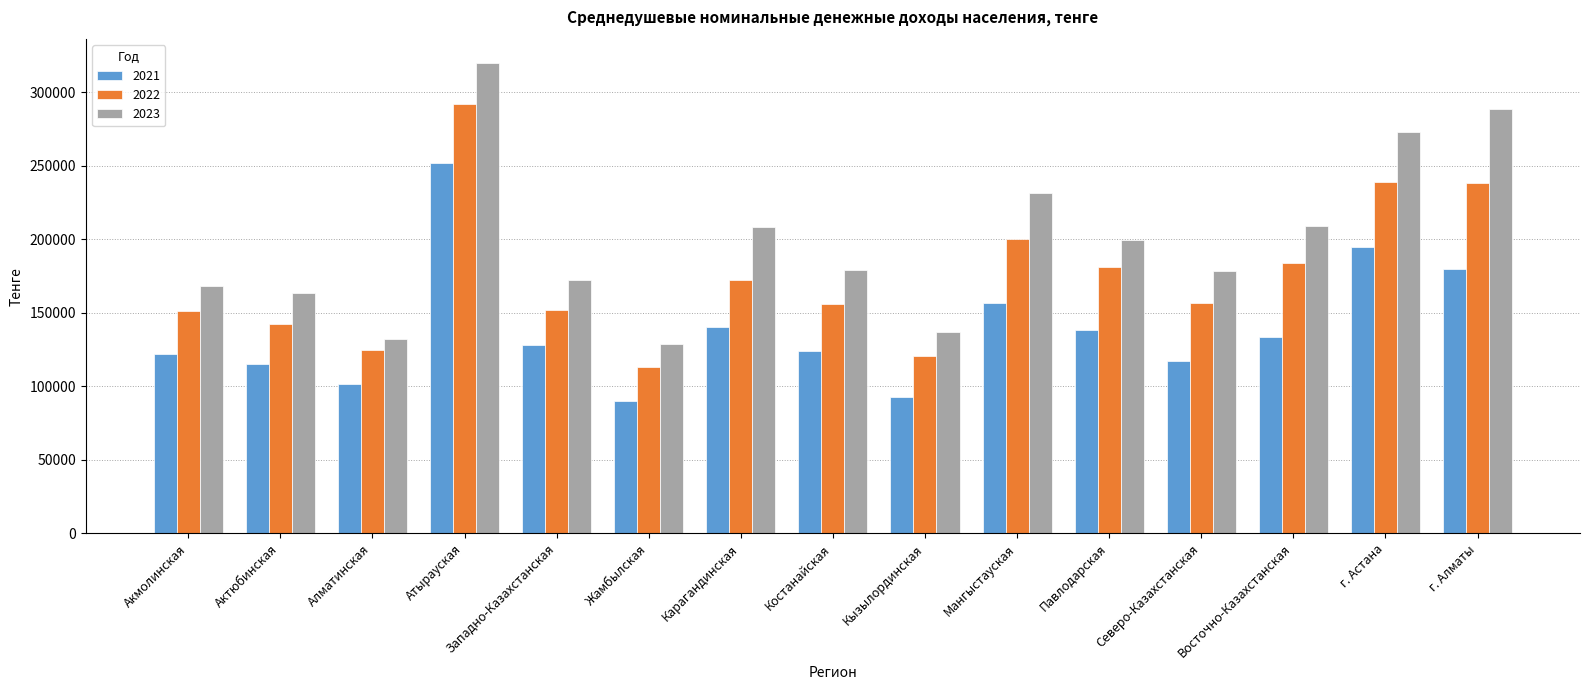

What is the spread (max minus min) of values at г. Астана?

78344